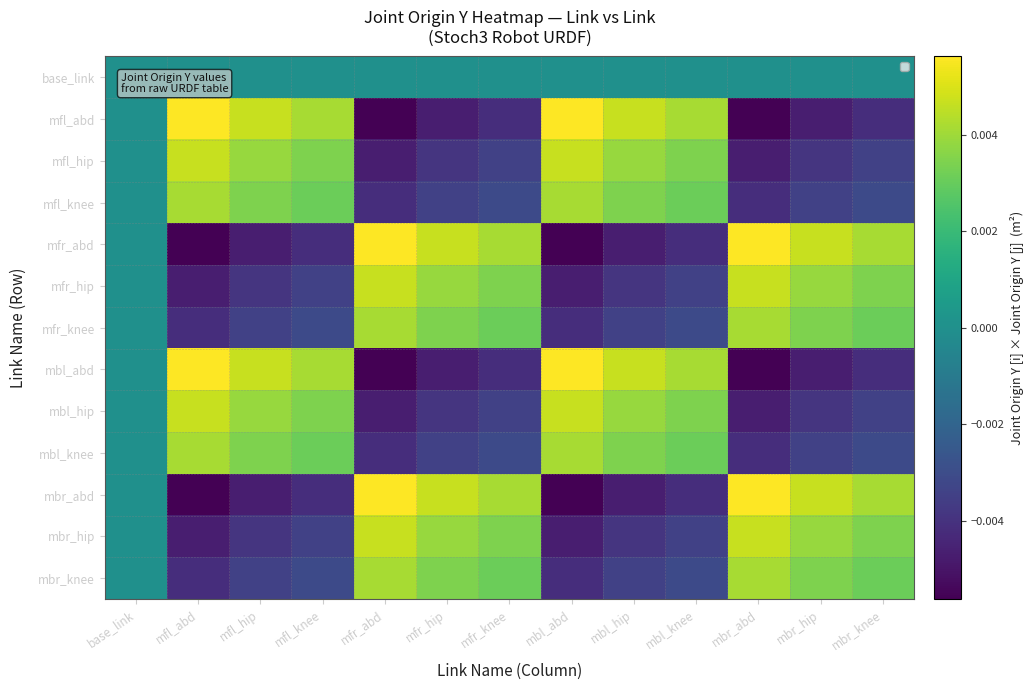

Count the number of categories in the chart.

13